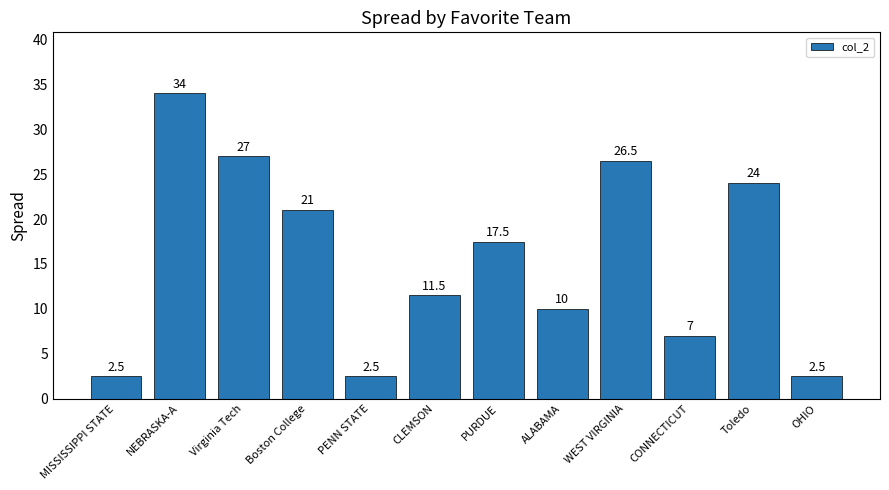

What position from the right is OHIO?

1